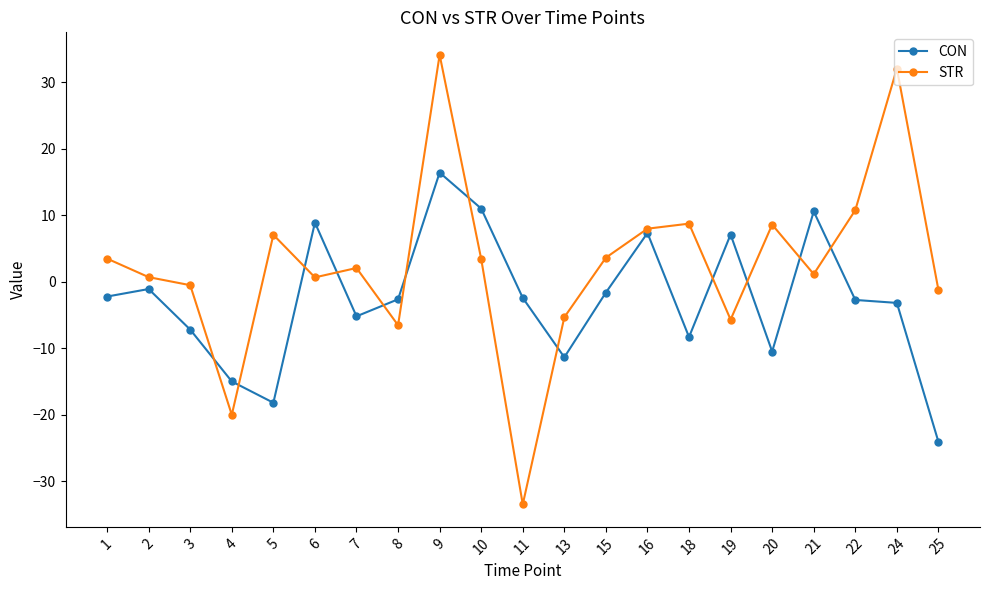

The value of STR at 25 is -1.2. True or false?

True